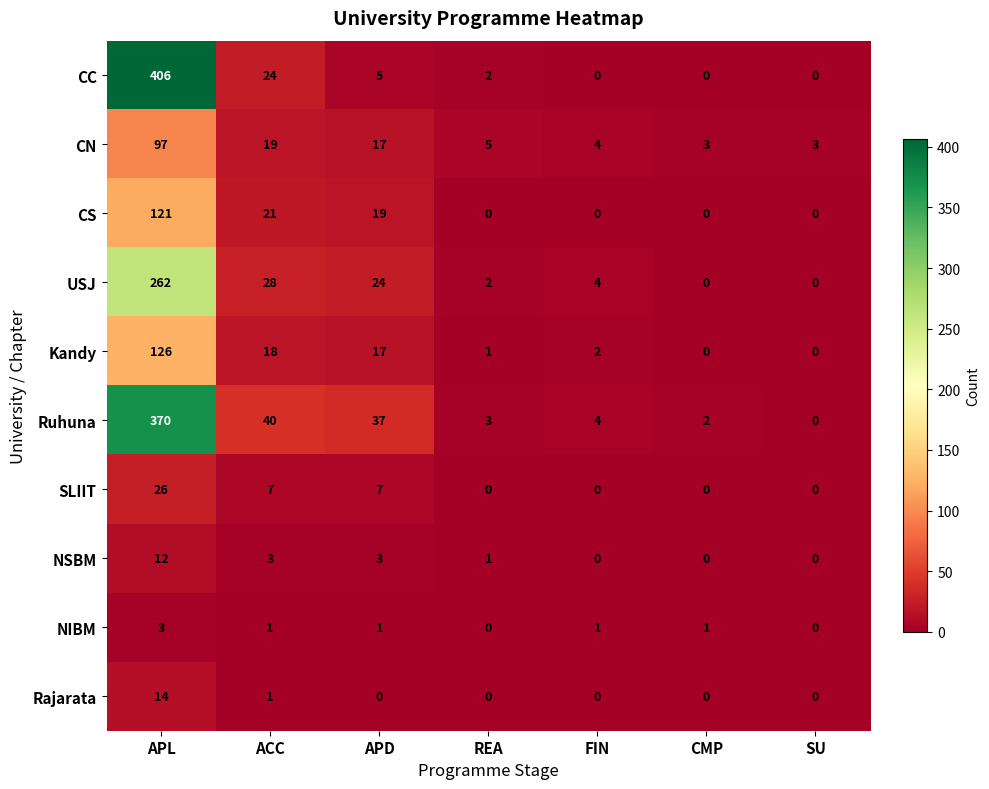

What is the difference between the maximum and minimum values in the Rajarata series?

14